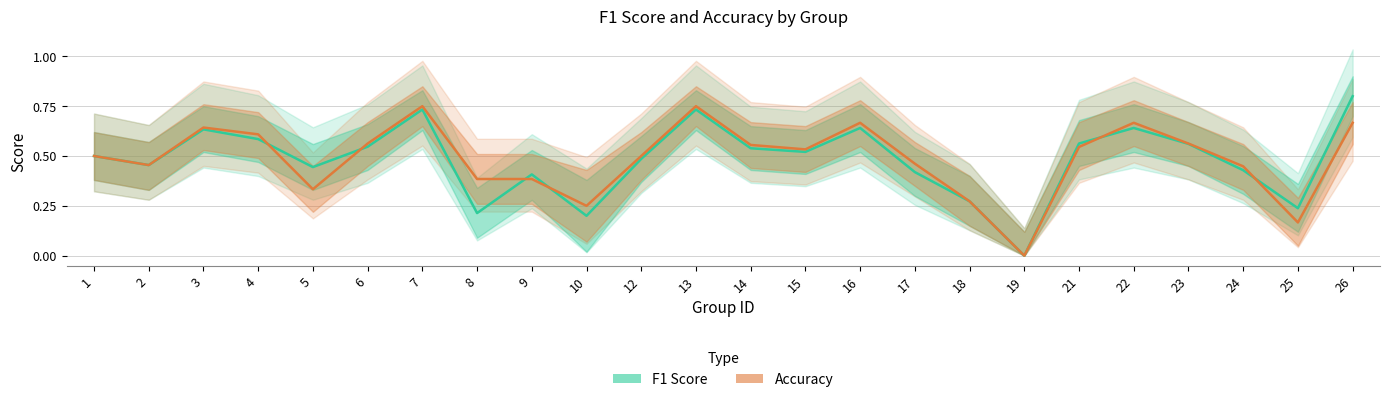

How many interior local peaks does the f1 series have?

6